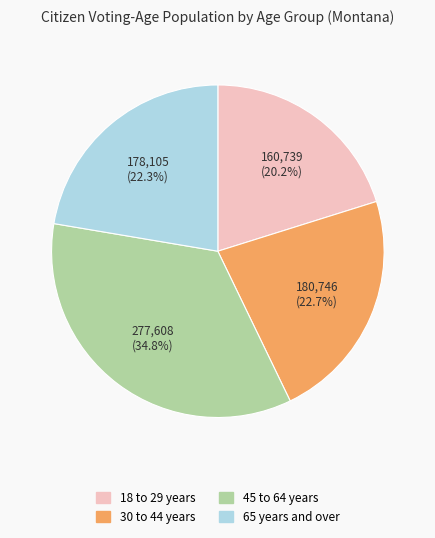

Which slice is the largest?

45 to 64 years